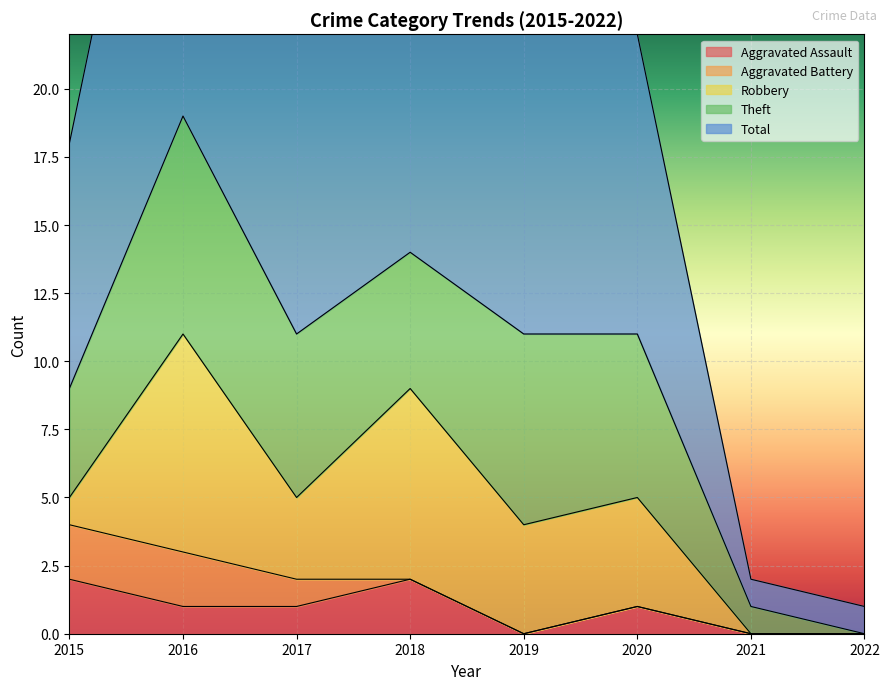

What is the difference between the highest and lowest values at 2022?

1